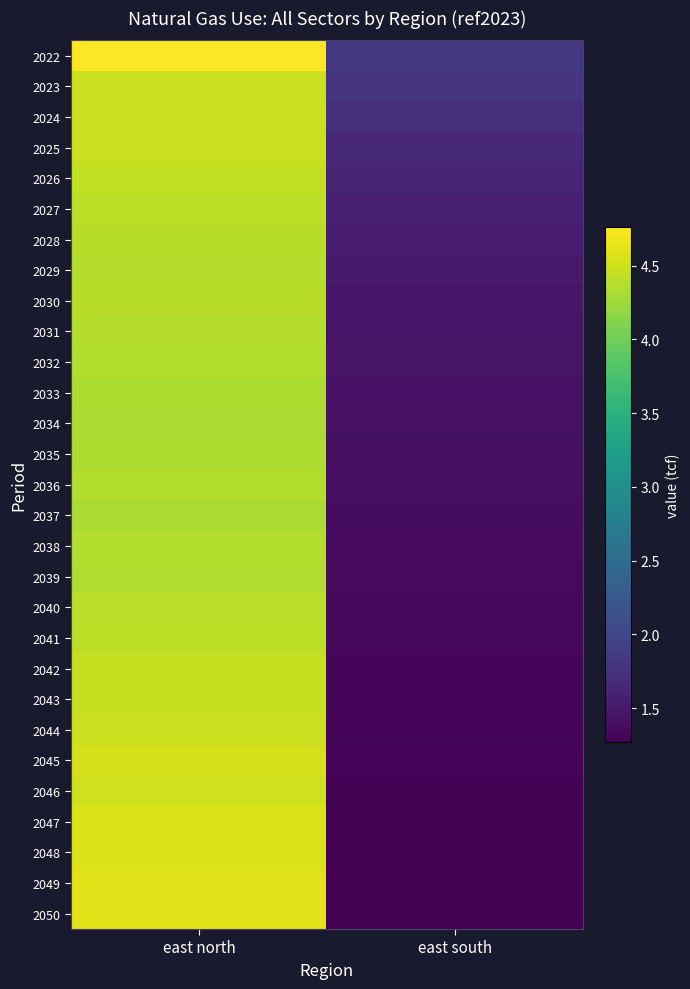

Which label corresponds to the smallest value in the chart?

east south